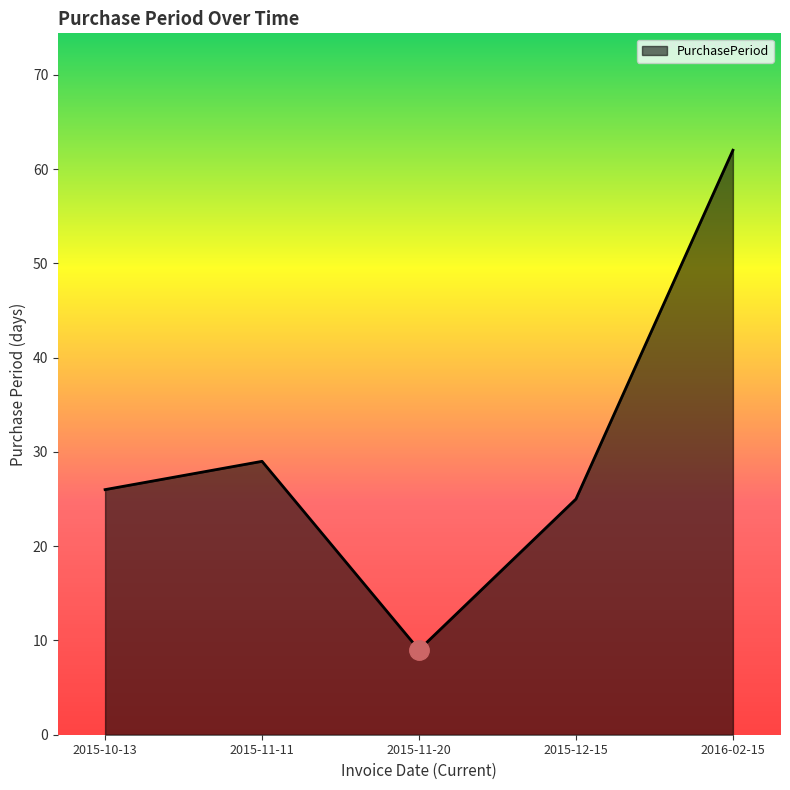

What value does the data have at 2015-10-13, to the nearest 10?

30